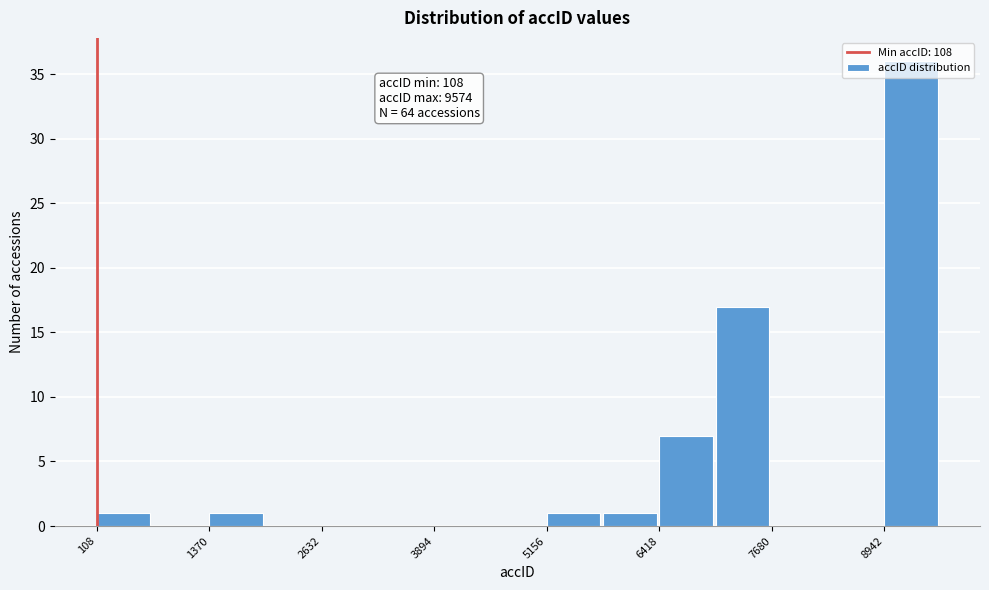

Around what value on the x-axis is the tallest bar? Give the approximate position of its centre, as read against the axis.

9200